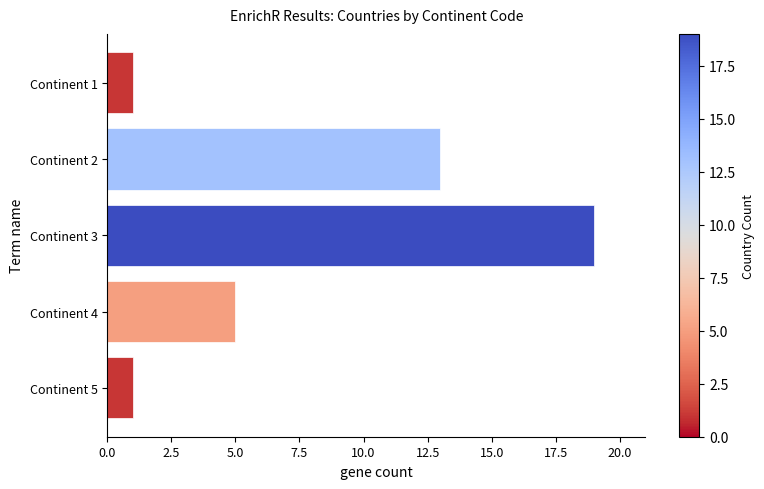

Are the bars grouped side by side (vs. stacked)?

No